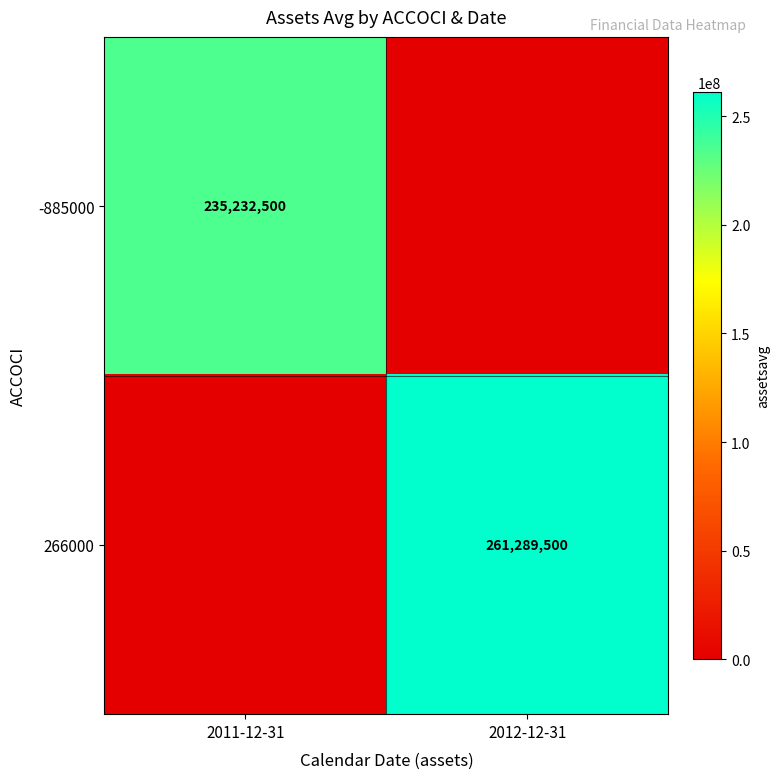

Is the value of -885000 at 2011-12-31 greater than the value of 266000 at 2012-12-31?

No